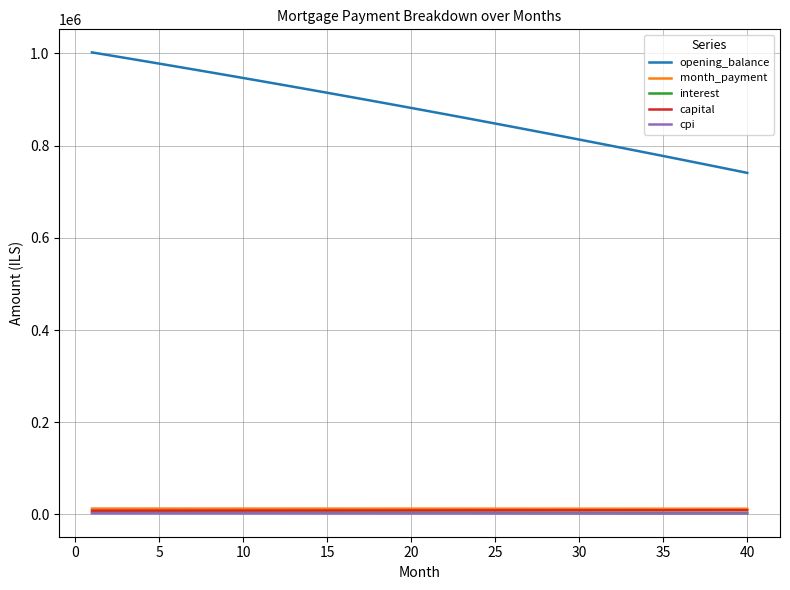

What is the sum of all opening_balance values?

35043512.0